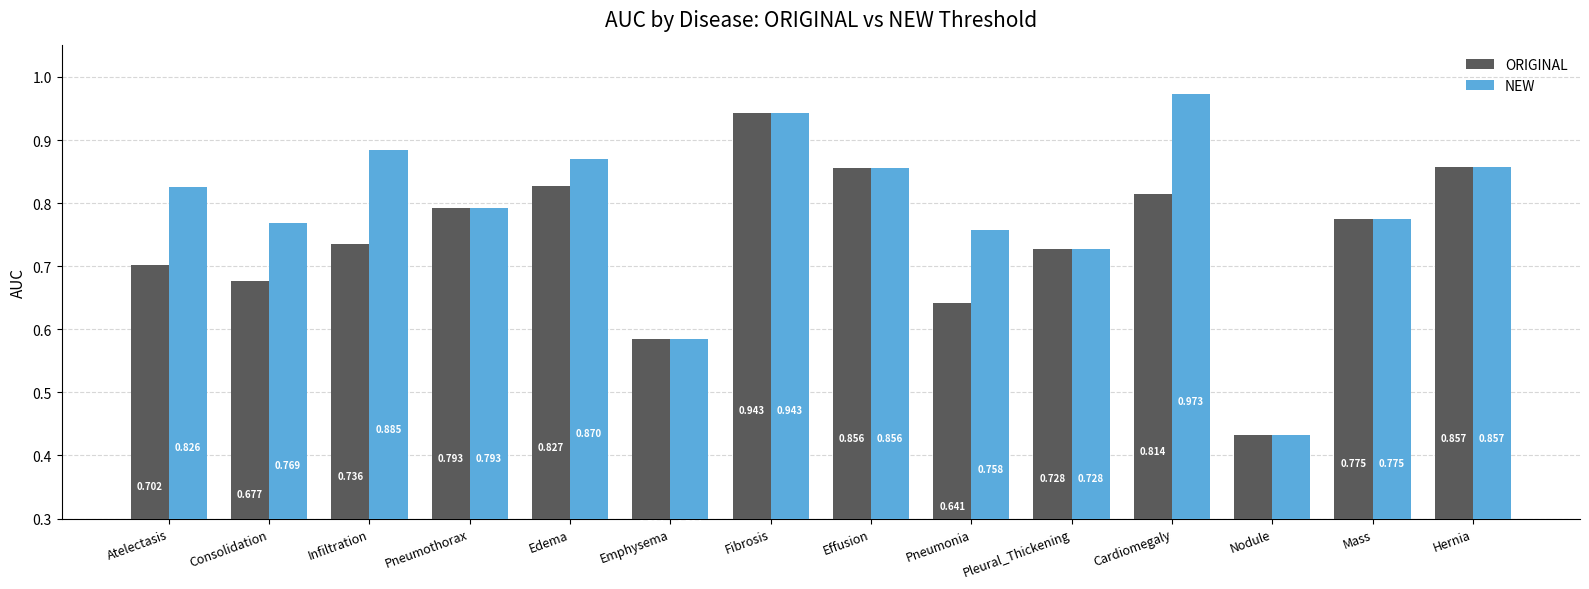

List the series in order of their peak value, lowest first.

ORIGINAL, NEW